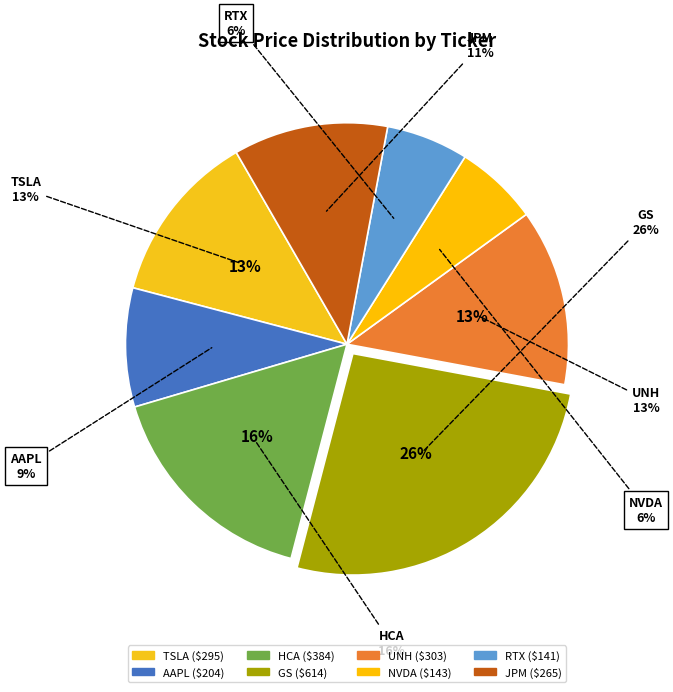

Is the sum of RTX and TSLA greater than half?

No